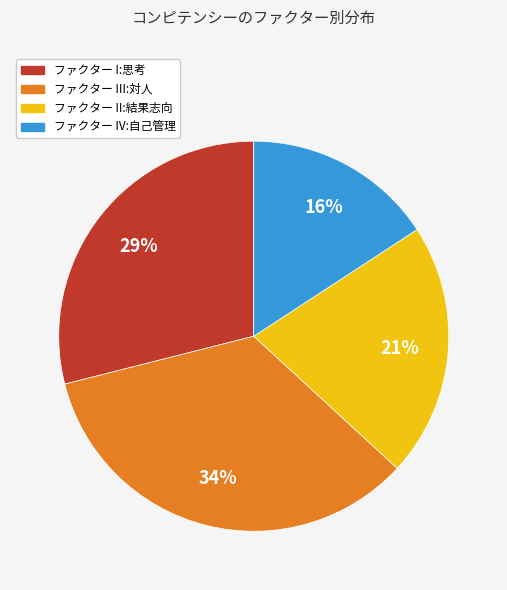

Which has a higher value, ファクター II:結果志向 or ファクター III:対人?

ファクター III:対人